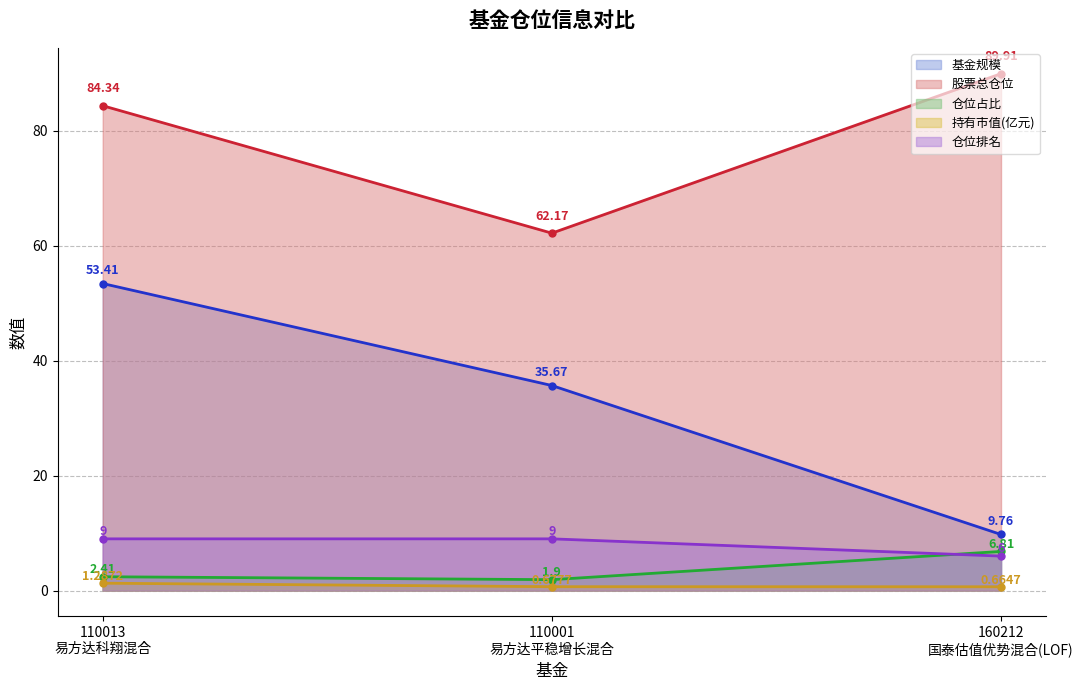

True or false: 股票总仓位 has a value of 132.5 at 110013
易方达科翔混合.

False